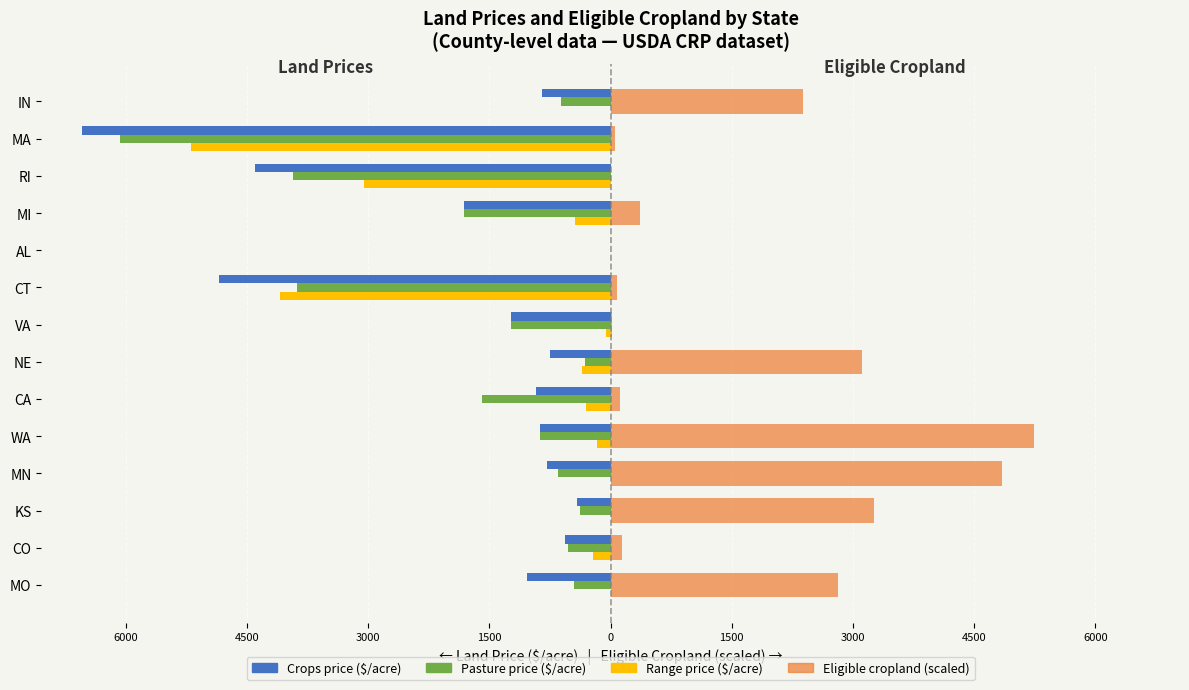

What is the average value of the Pasture price ($/acre) series?

-1596.4